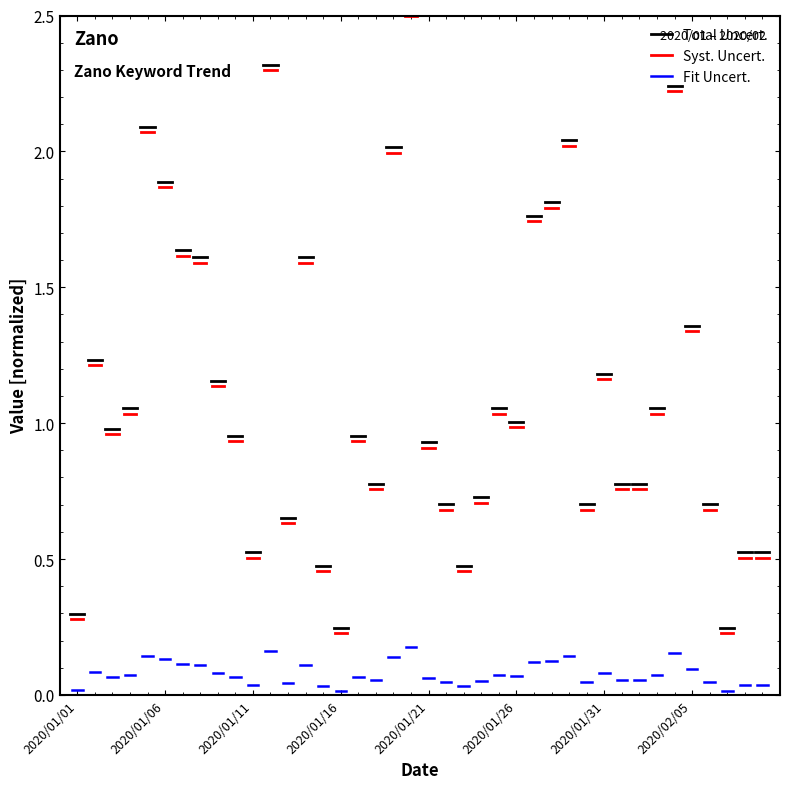

True or false: Scaled (red) has a value of 0.1 at 2020/01/06.

False